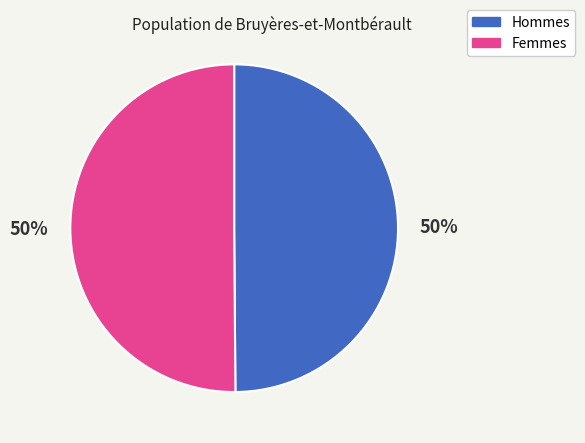

To the nearest percent, what is the average slice percentage?

50%